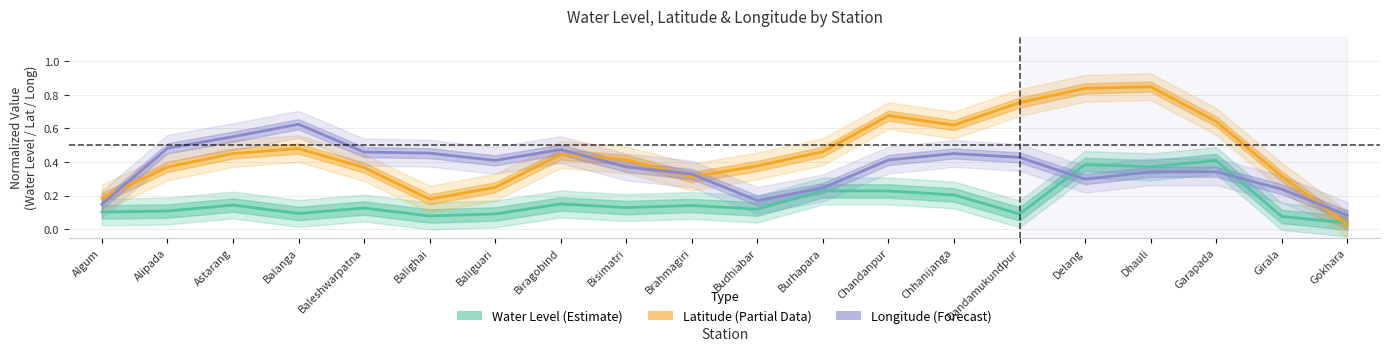

How many interior local valleys does the Longitude (Forecast) series have?

3